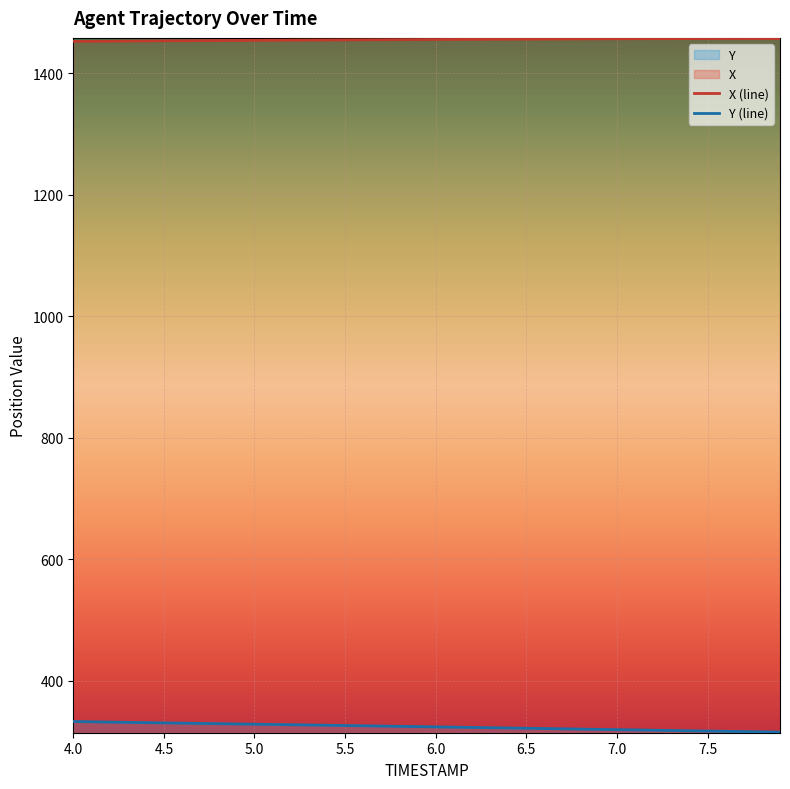

What is the minimum value shown in the chart?

315.1